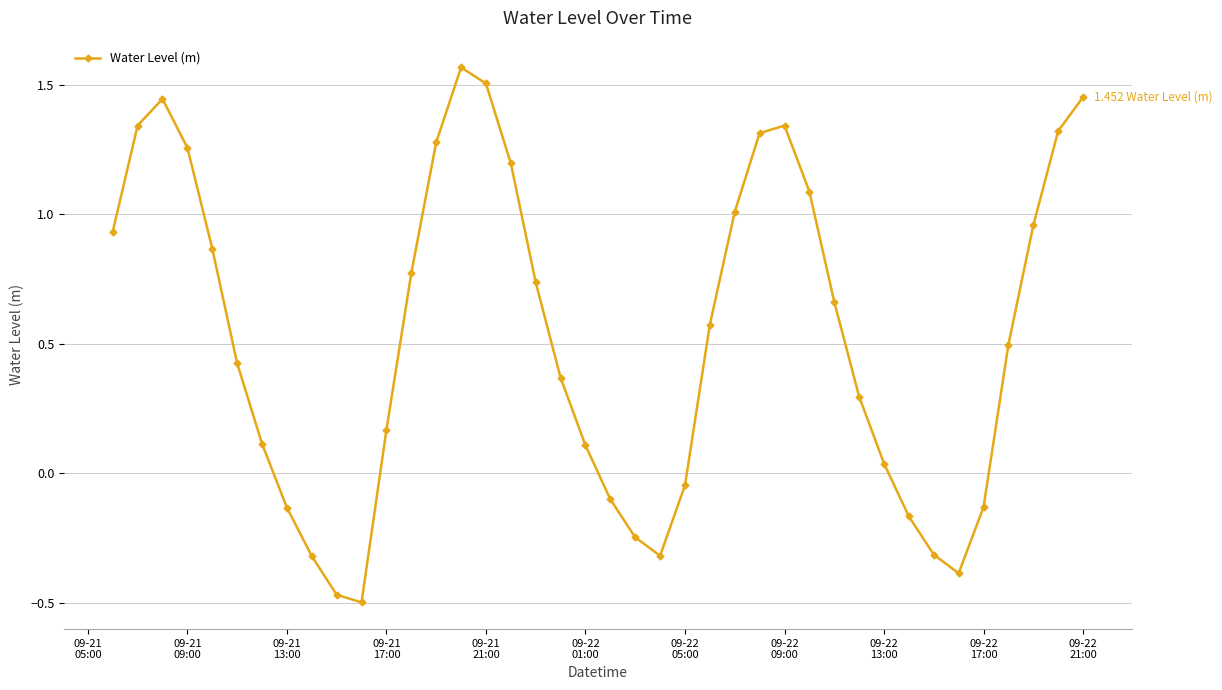

True or false: the data has more than 2 interior local peaks.

True